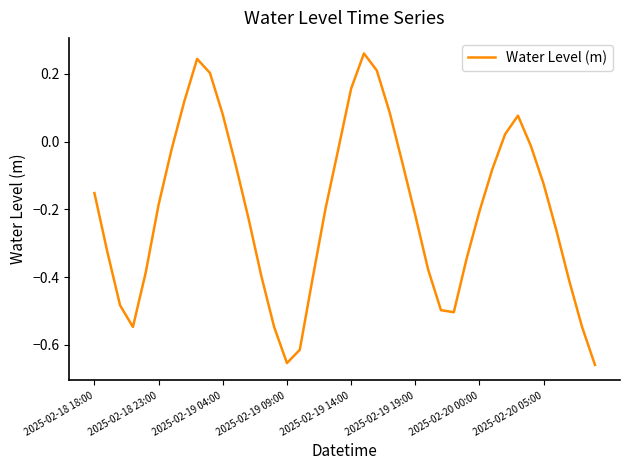

What is the difference between the maximum and minimum values?

0.9